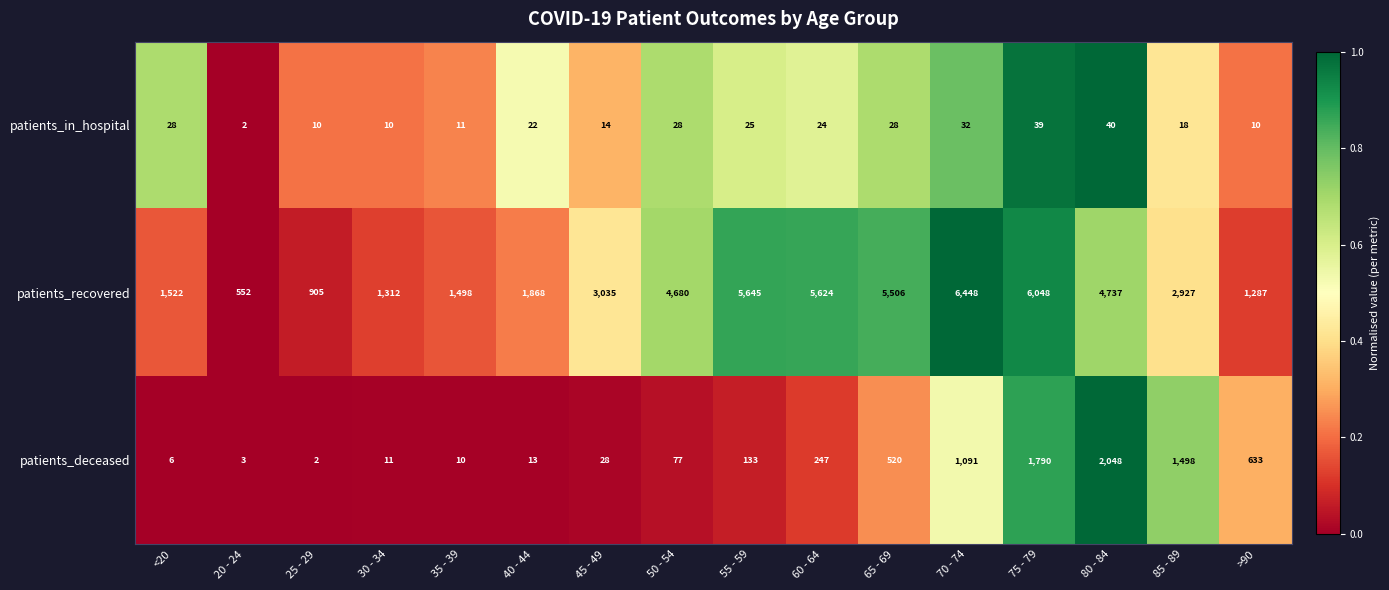

List the labels in order of patients_recovered value, largest first.

70 - 74, 75 - 79, 55 - 59, 60 - 64, 65 - 69, 80 - 84, 50 - 54, 45 - 49, 85 - 89, 40 - 44, <20, 35 - 39, 30 - 34, >90, 25 - 29, 20 - 24